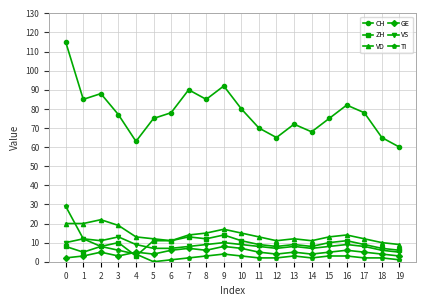

Is the value of GE at 11 greater than the value of TI at 1?

No